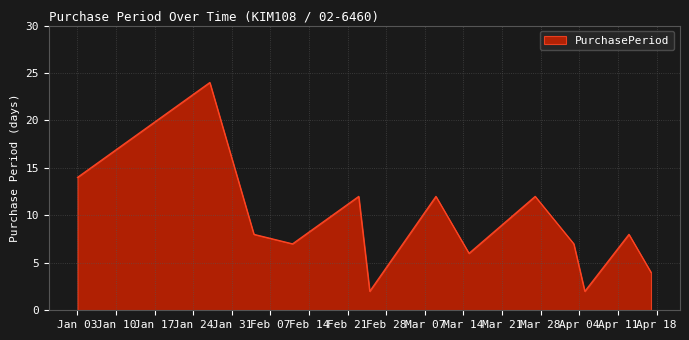

What is the maximum value shown in the chart?

24